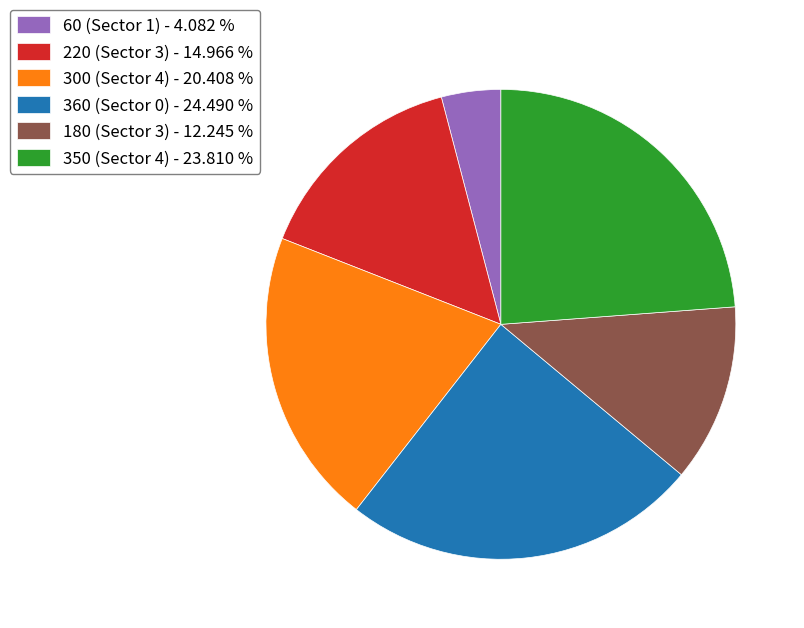

Do 180 (Sector 3) - 12.245 % and 360 (Sector 0) - 24.490 % together represent more than half of the pie?

No